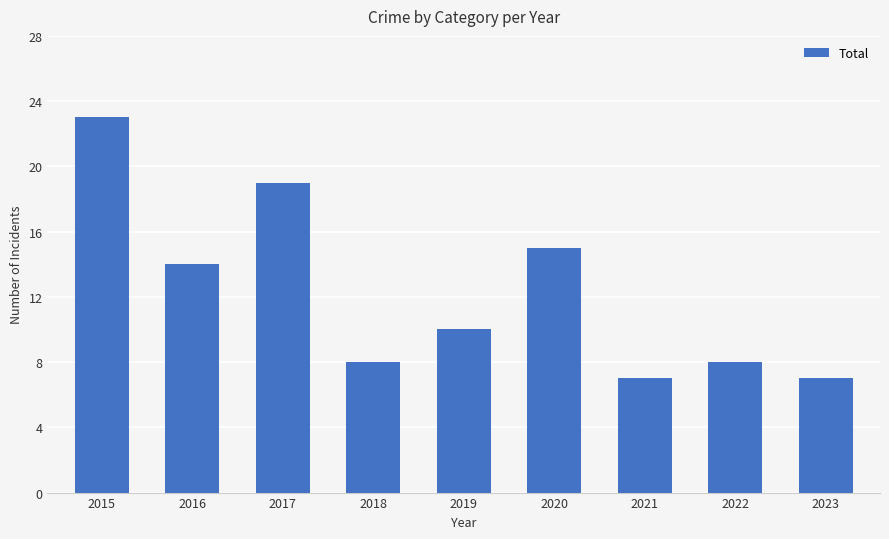

What is the maximum value shown in the chart?

23